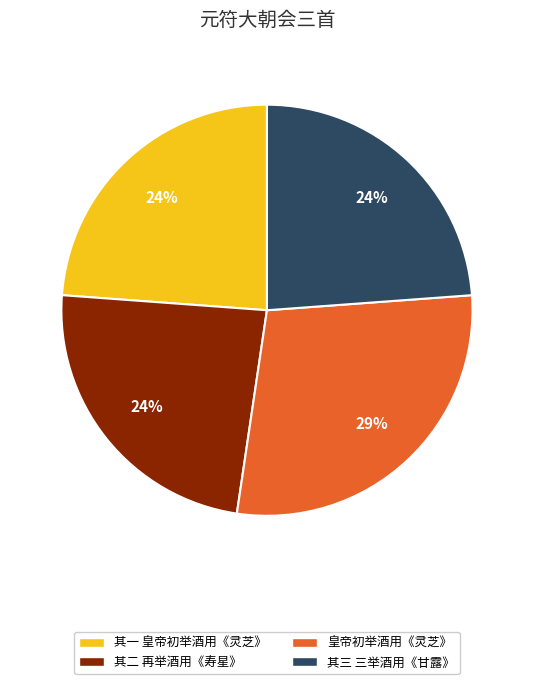

Which category has the biggest portion of the pie?

皇帝初举酒用《灵芝》